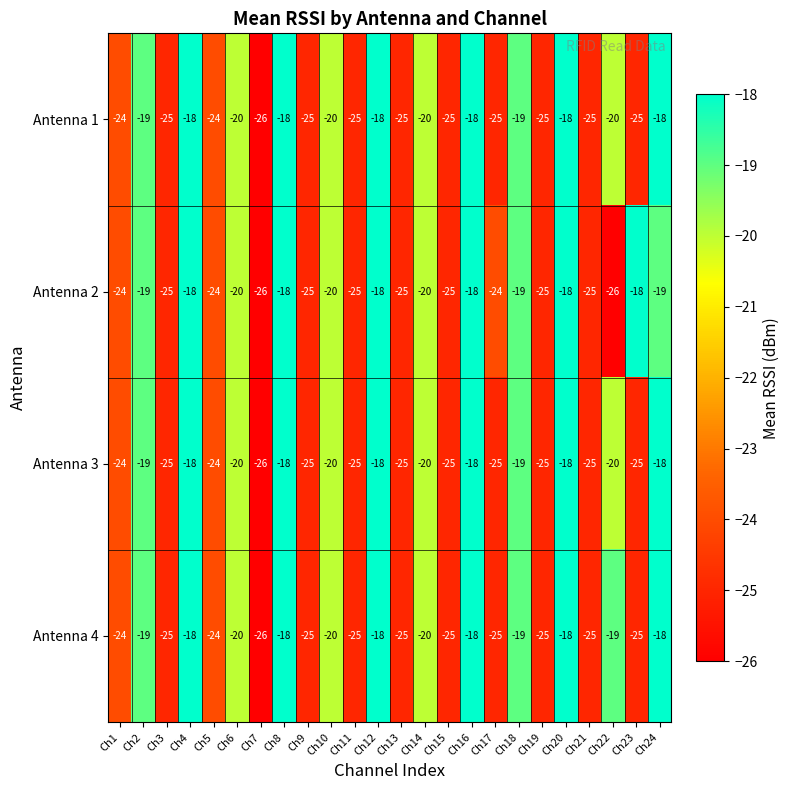

Where is Antenna 1 nearest to the value -22?

Ch1